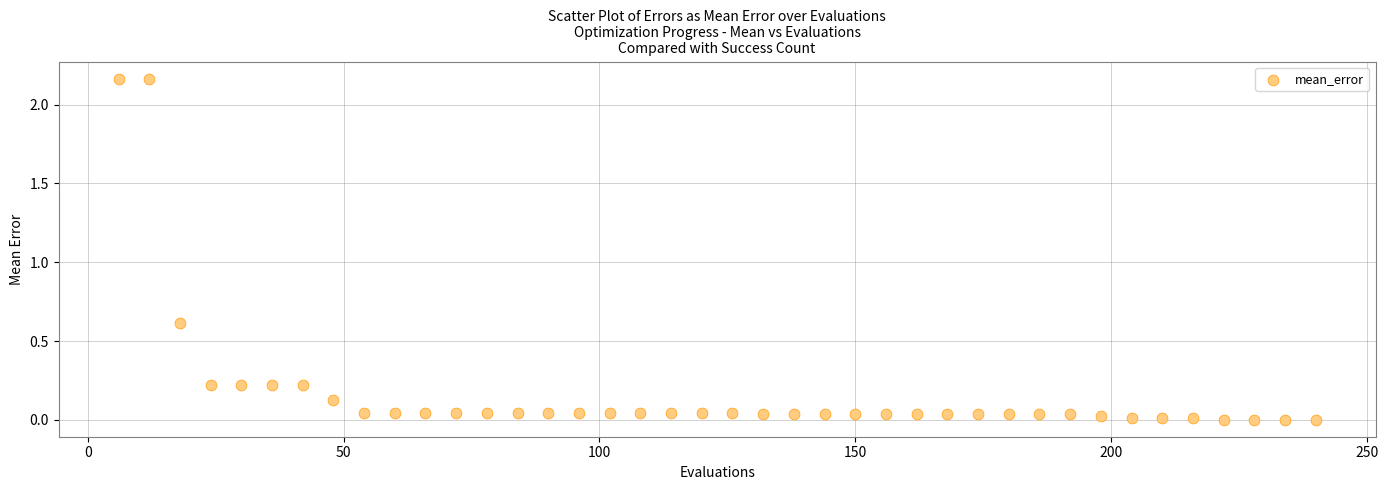

What Y value in the scatter plot is closest to 1?

0.6